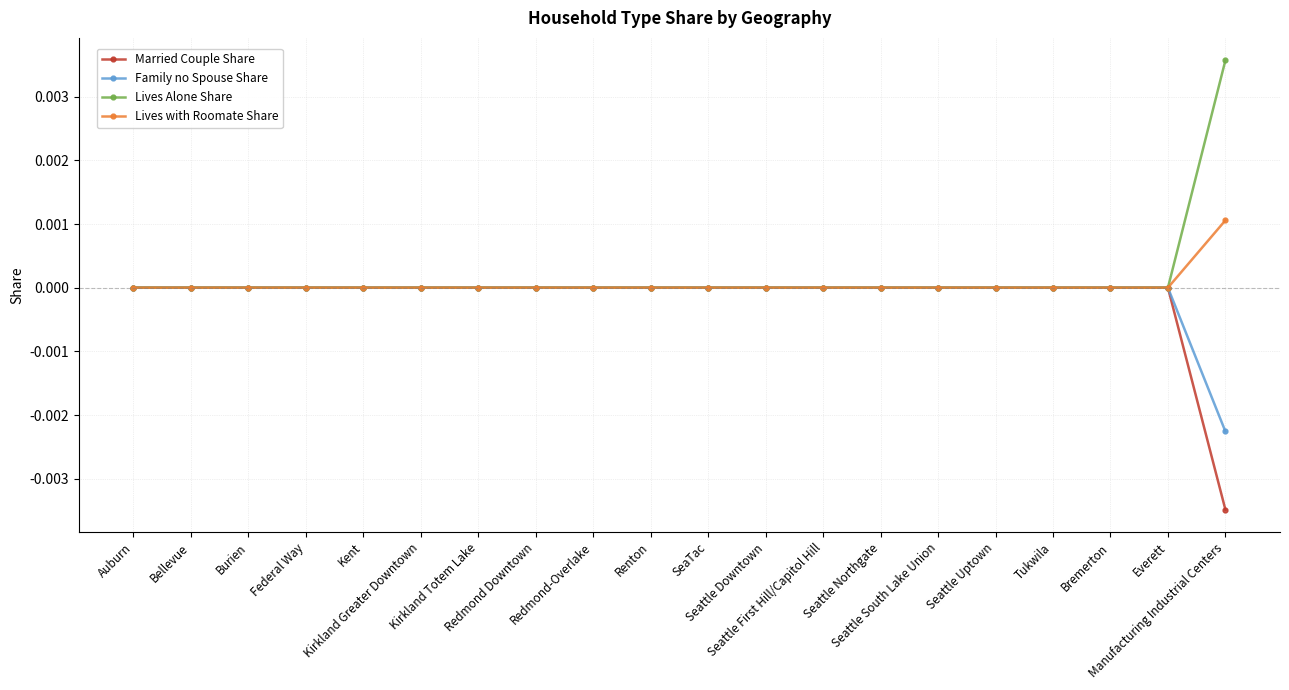

List the series in order of their overall mean, highest first.

Lives Alone Share, Lives with Roomate Share, Family no Spouse Share, Married Couple Share